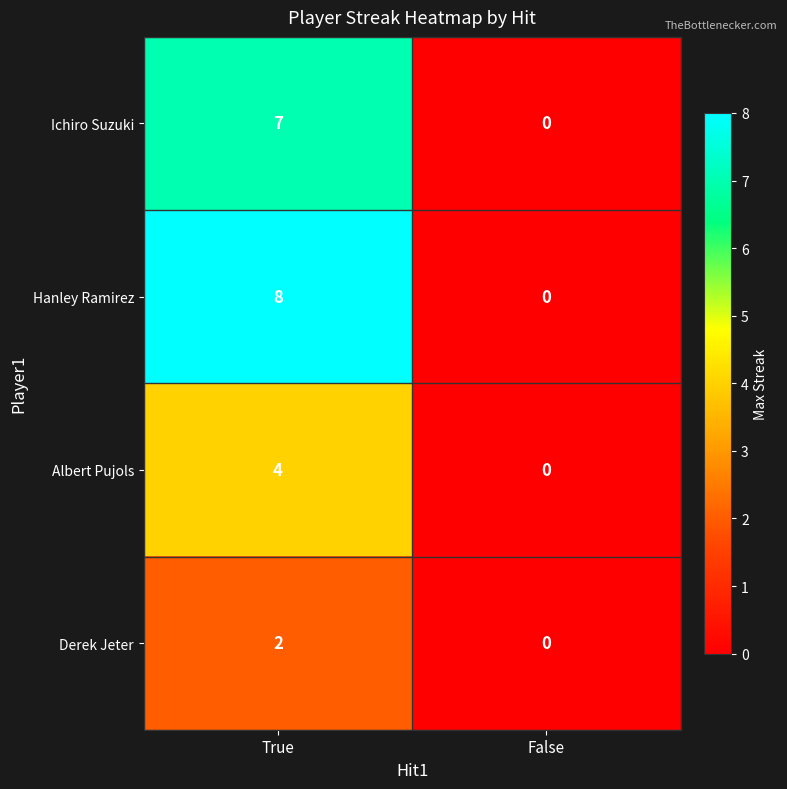

Is it true that Ichiro Suzuki equals 0 at False?

True